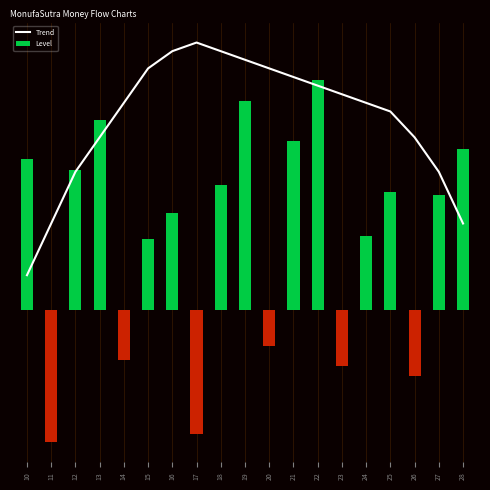

Is it true that the value at 17 is 1.6?

True